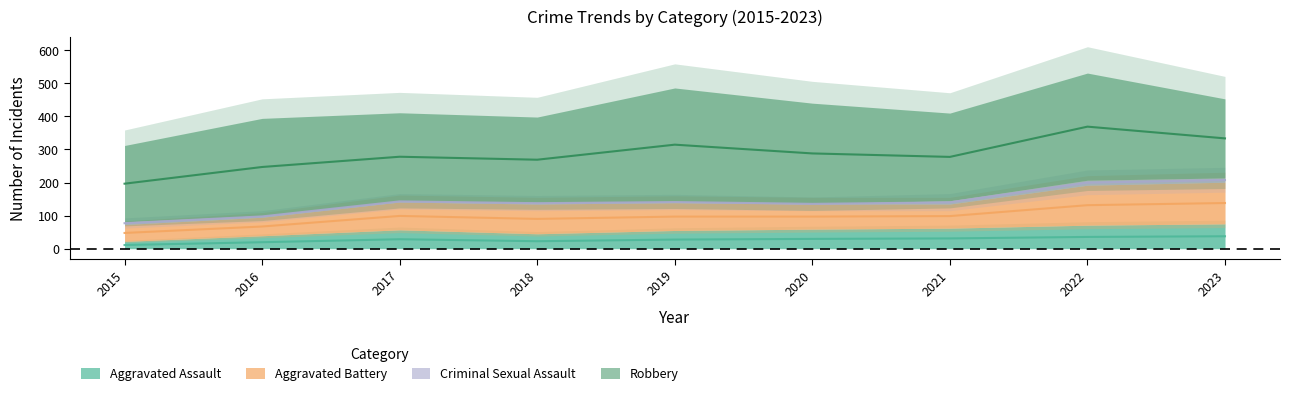

How many values in the Criminal Sexual Assault series are below 5?

3